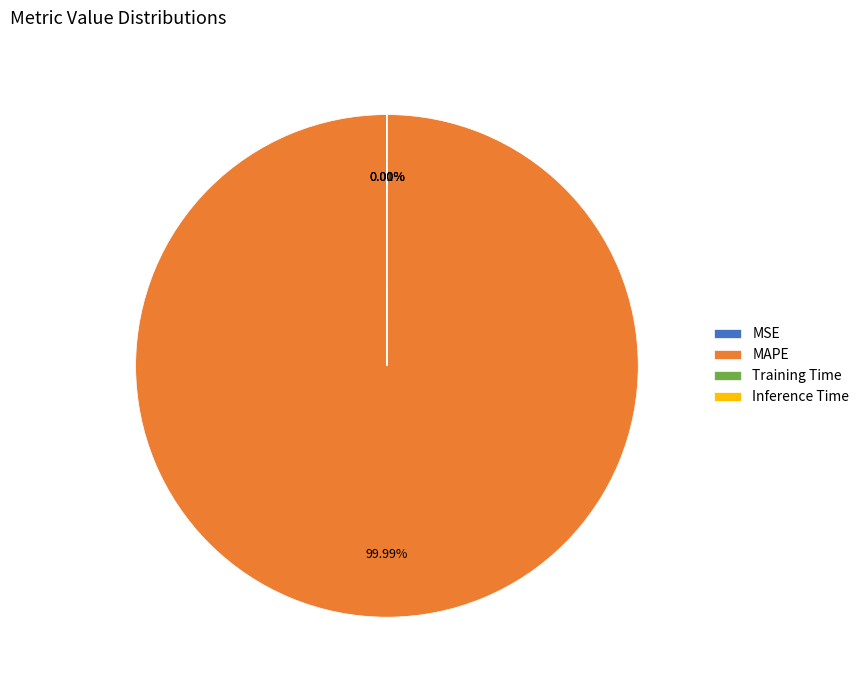

Does any single category account for the majority?

Yes